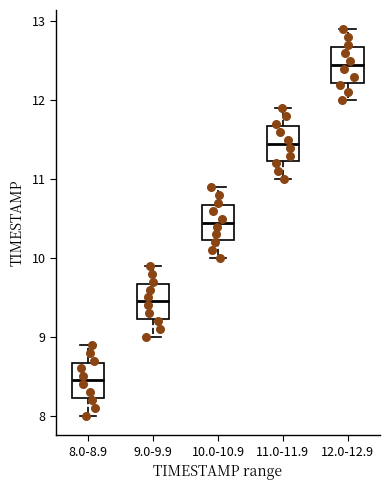

Reading left to right, transcribe this box plot: for each box, give where its median line is, the range the box spans, and where its two whiskers end, as read against the y-axis. The values are not printed on the chart, so give them approximately, as read against the axis.

8.0-8.9: median 8.5, box 8.2 to 8.7, whiskers 8.0 to 8.9
9.0-9.9: median 9.5, box 9.2 to 9.7, whiskers 9.0 to 9.9
10.0-10.9: median 10.5, box 10.2 to 10.7, whiskers 10.0 to 10.9
11.0-11.9: median 11.5, box 11.2 to 11.7, whiskers 11.0 to 11.9
12.0-12.9: median 12.5, box 12.2 to 12.7, whiskers 12.0 to 12.9